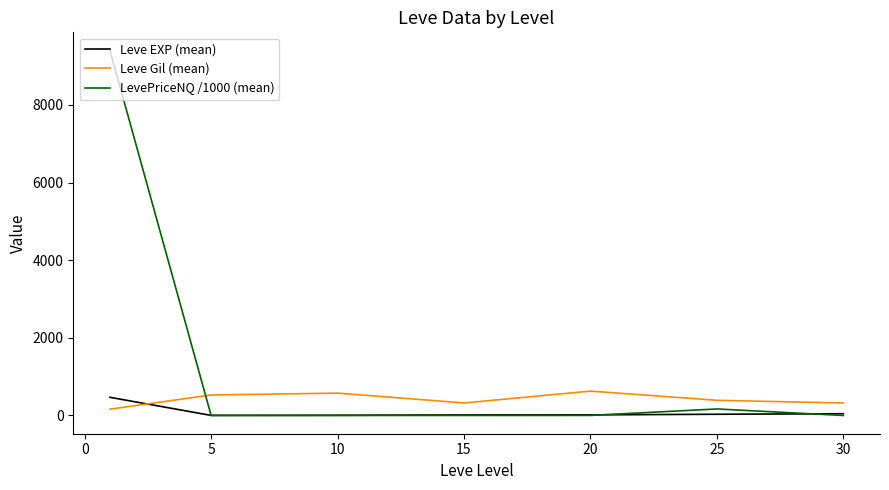

Which series has the largest total across all categories?

LevePriceNQ /1000 (mean)